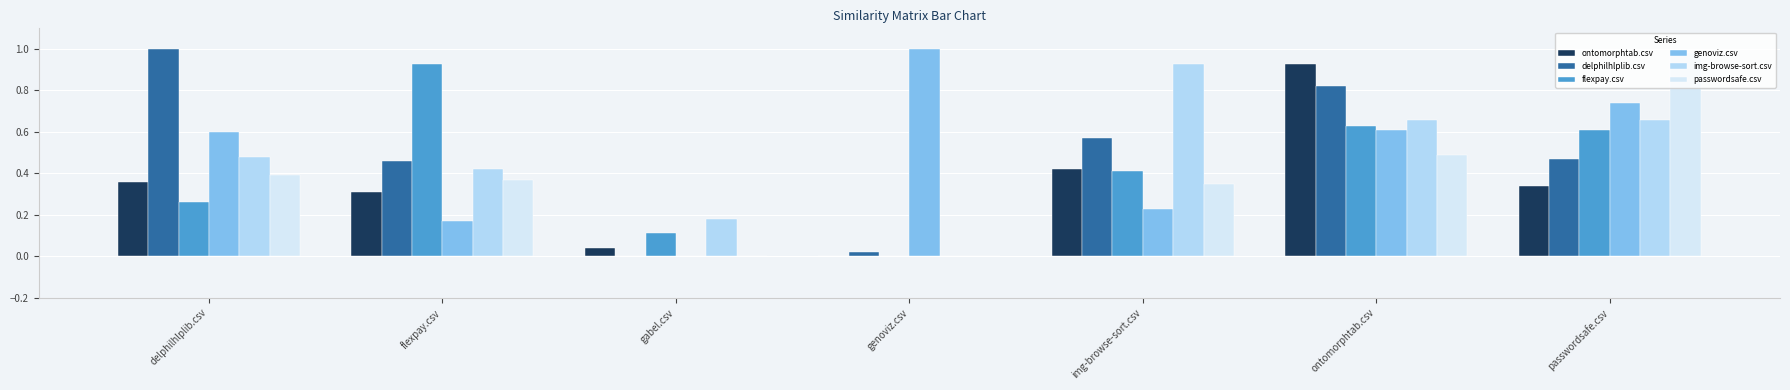

What is the sum of all delphilhlplib.csv values?

3.3